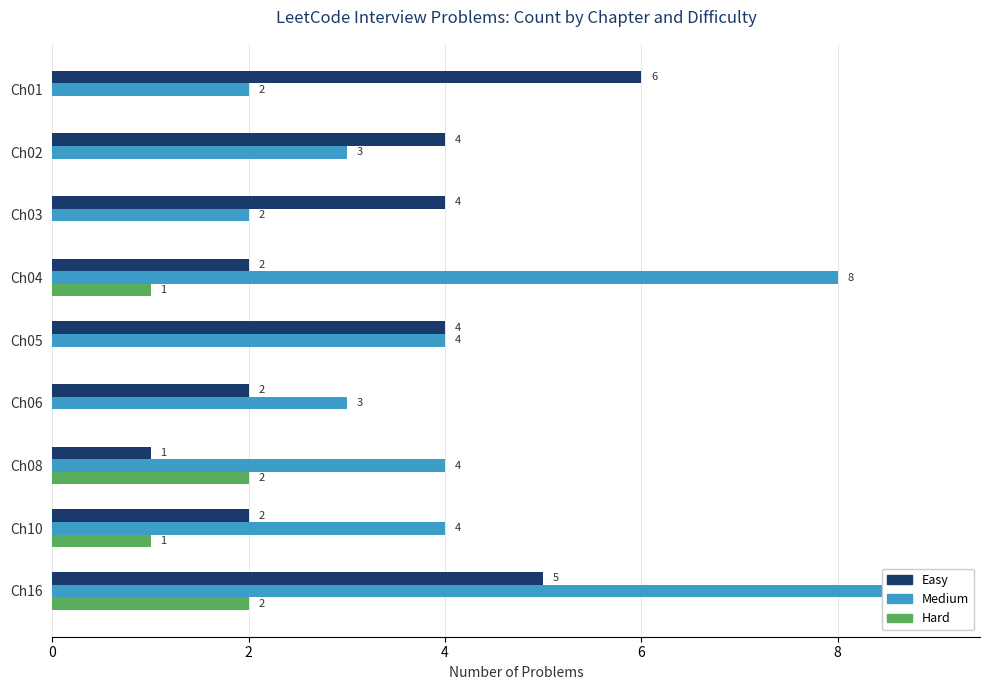

How many categories are shown in the chart?

9